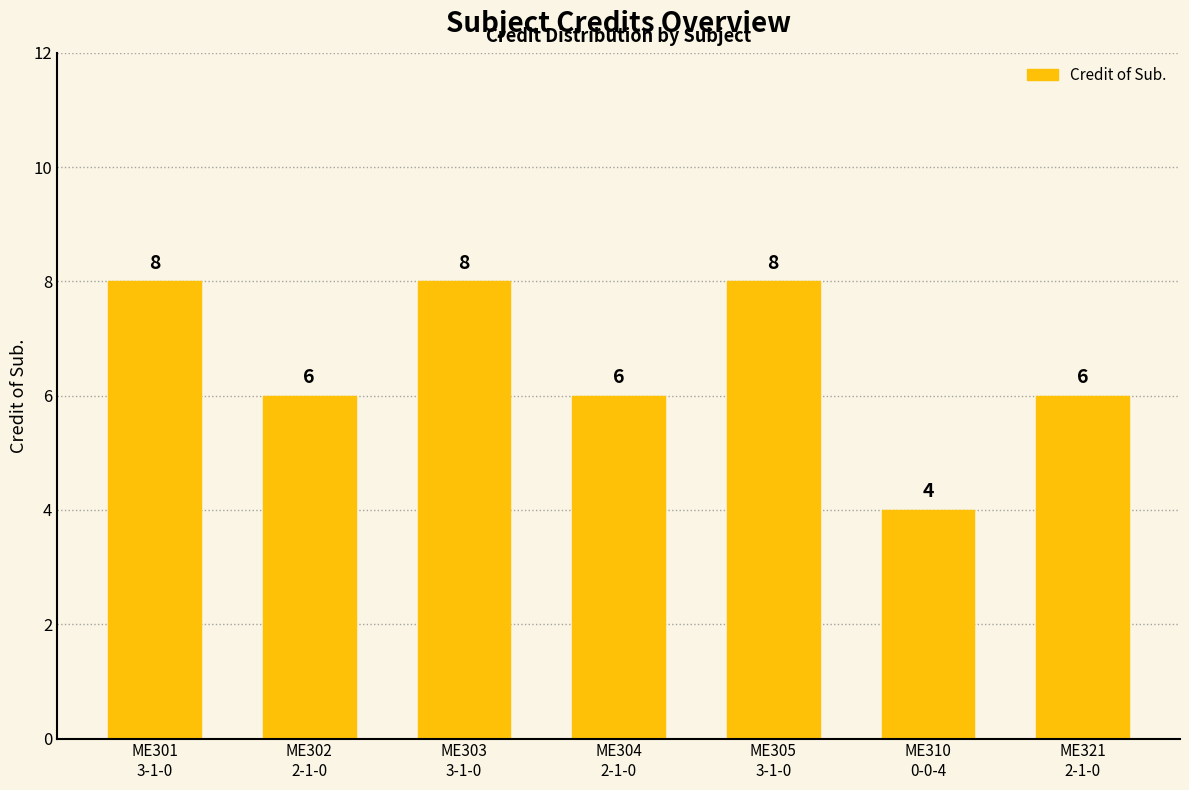

What is the sum of all values?

46